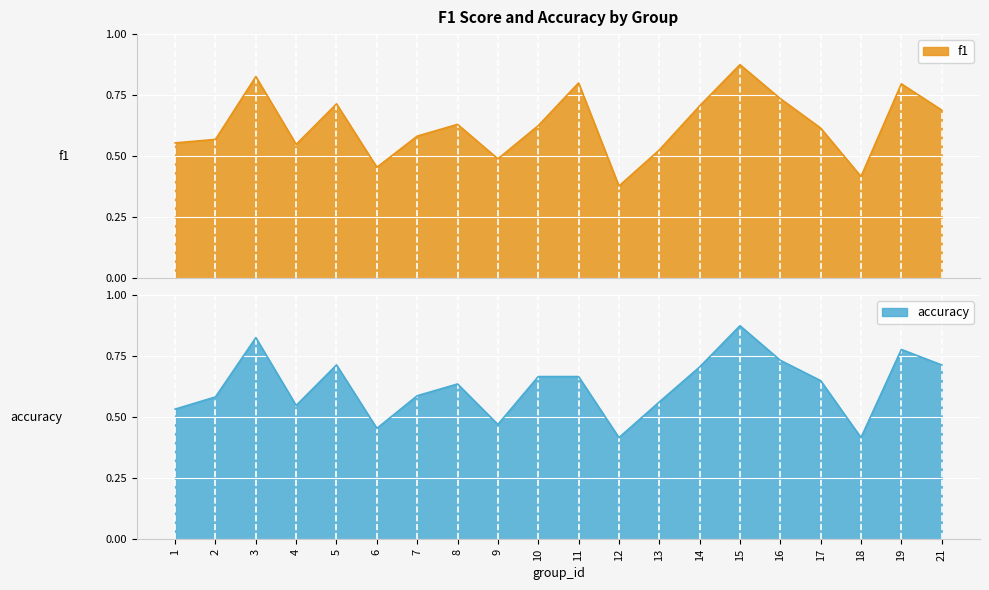

What is the average value of the f1 series?

0.6